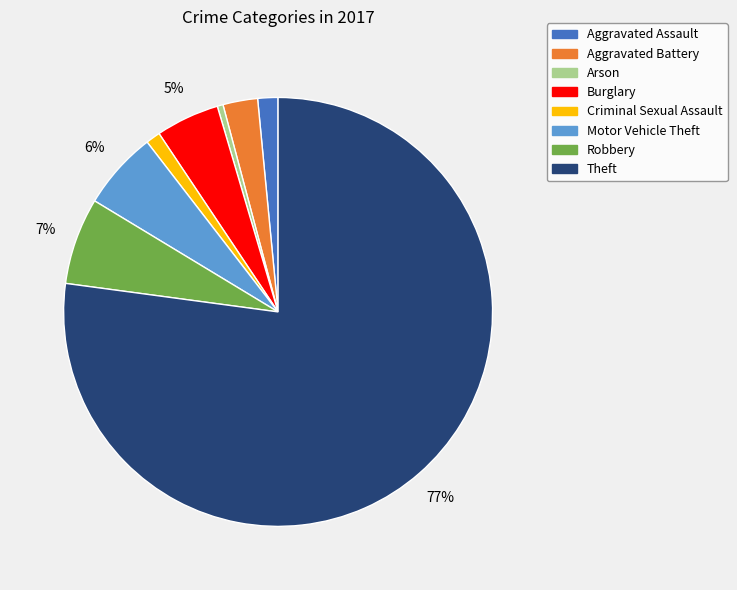

Which slice represents more than half of the pie?

Theft